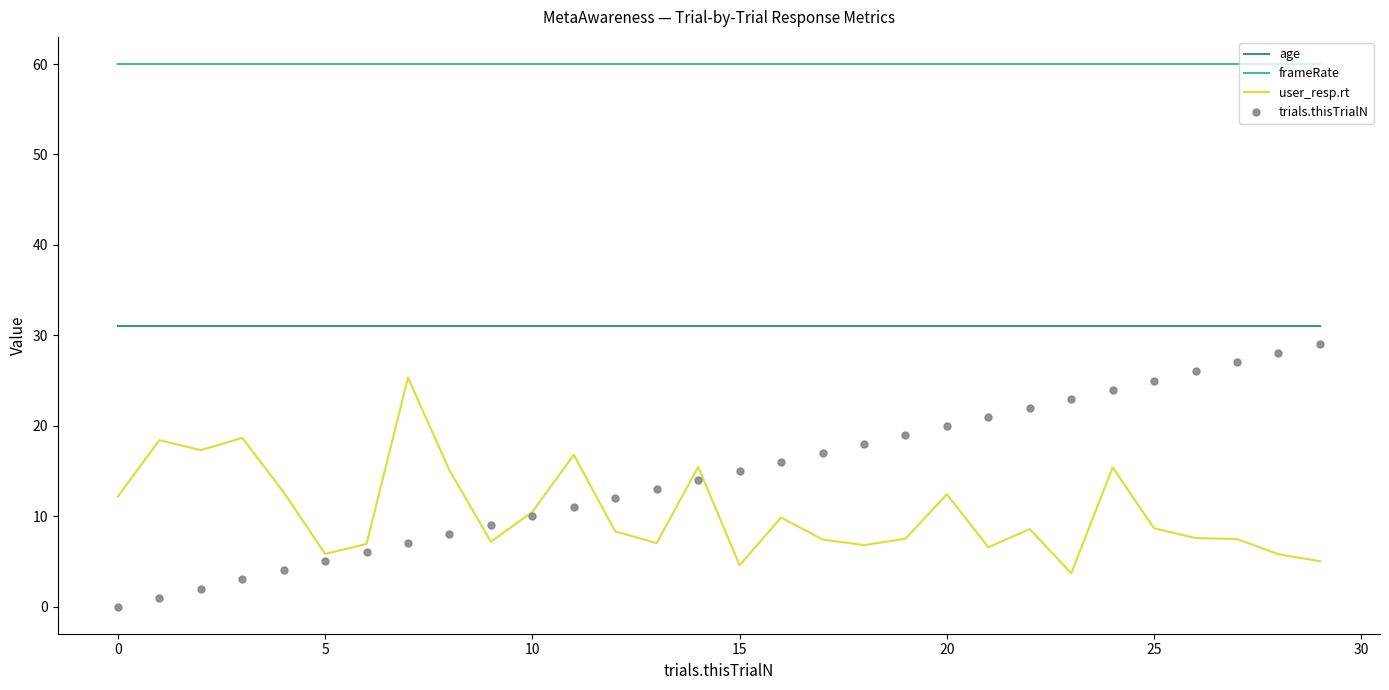

What is the highest value of the trials.thisTrialN series?

29.0